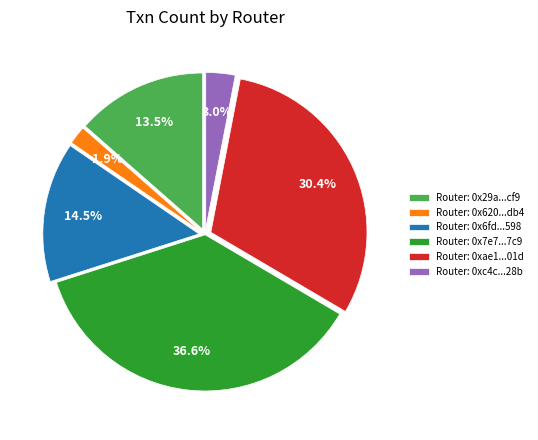

Which category has the biggest portion of the pie?

Router: 0x7e7...7c9